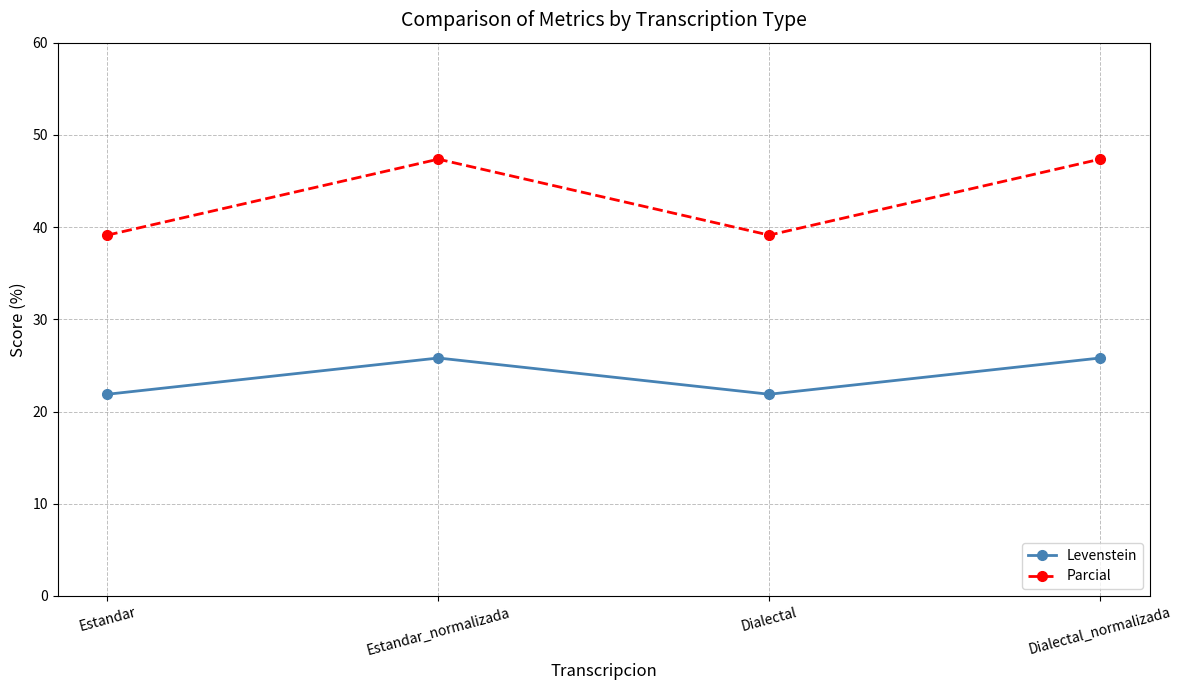

What is the label of the 3rd point from the right?

Estandar_normalizada